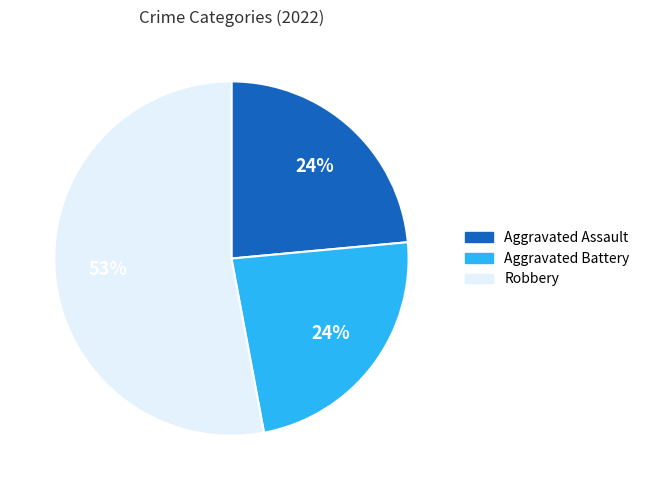

Does any single category account for the majority?

Yes